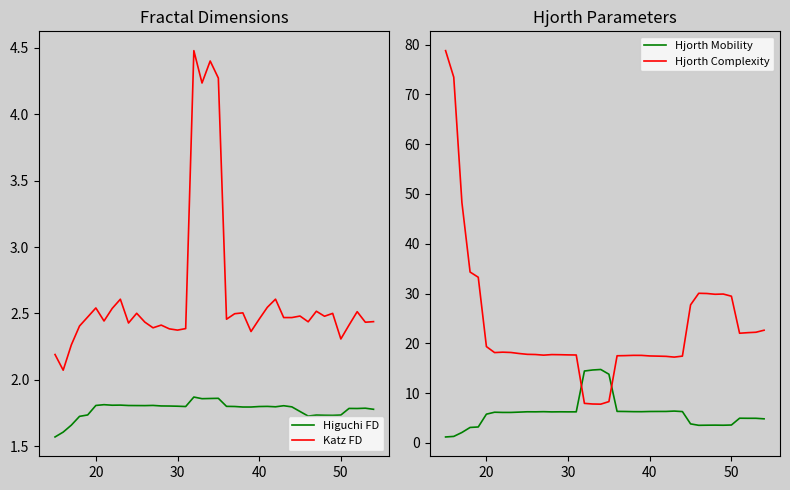

In Hjorth Mobility, how many points are higher than both neighbors (excluding endpoints)?

8